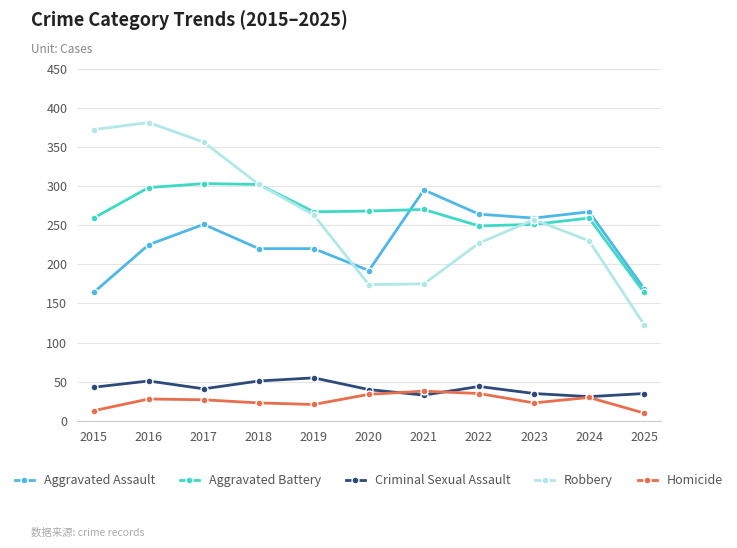

How many interior local valleys does the Homicide series have?

2